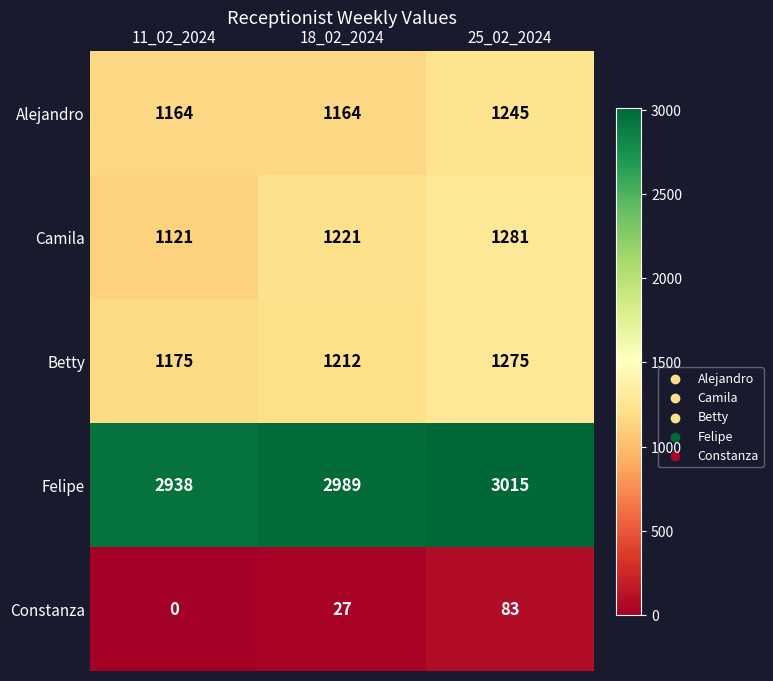

Count the Betty values in the range 1175 to 1275.

3